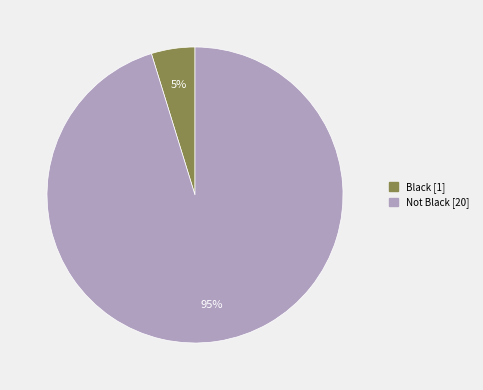

To the nearest percent, what is the average slice percentage?

50%